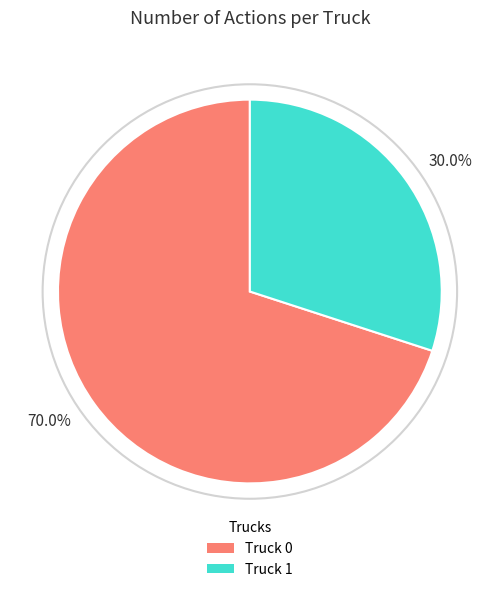

Combined, what portion of the pie is 70.0% and 30.0%?

100.0%